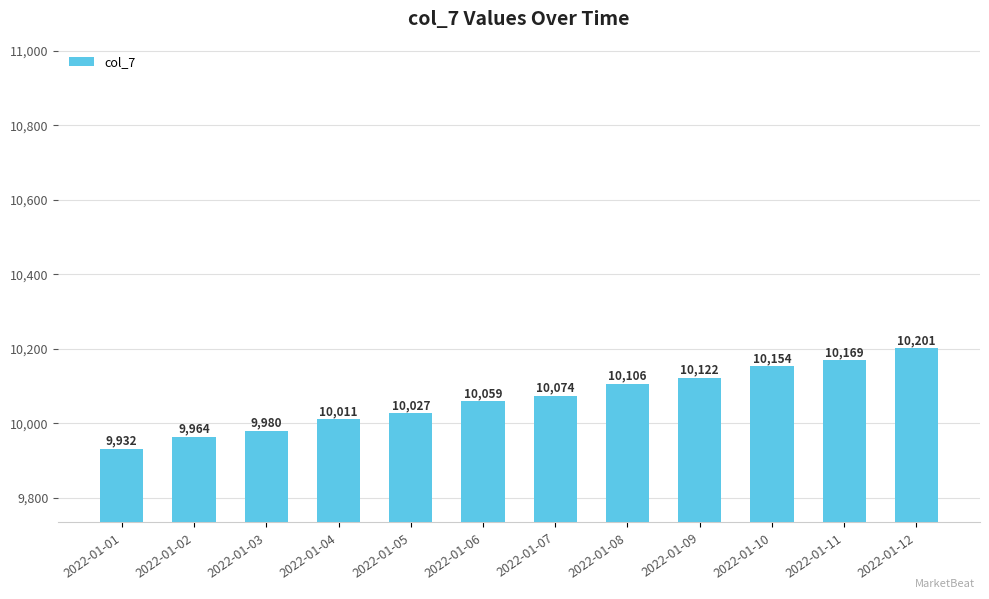

What is the difference between the values at 2022-01-08 and 2022-01-06?

47